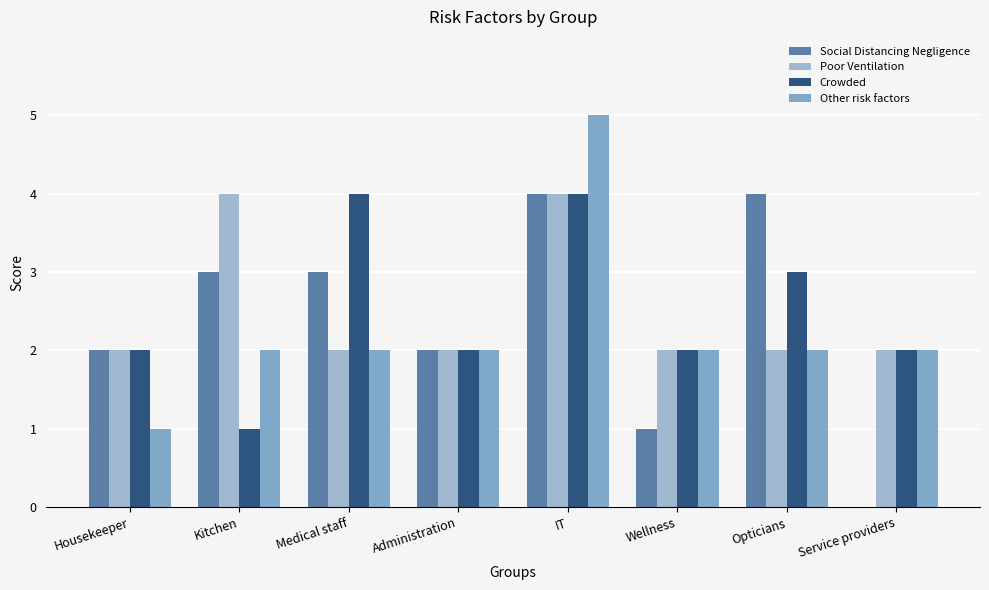

True or false: Other risk factors has a value of 2 at Medical staff.

True